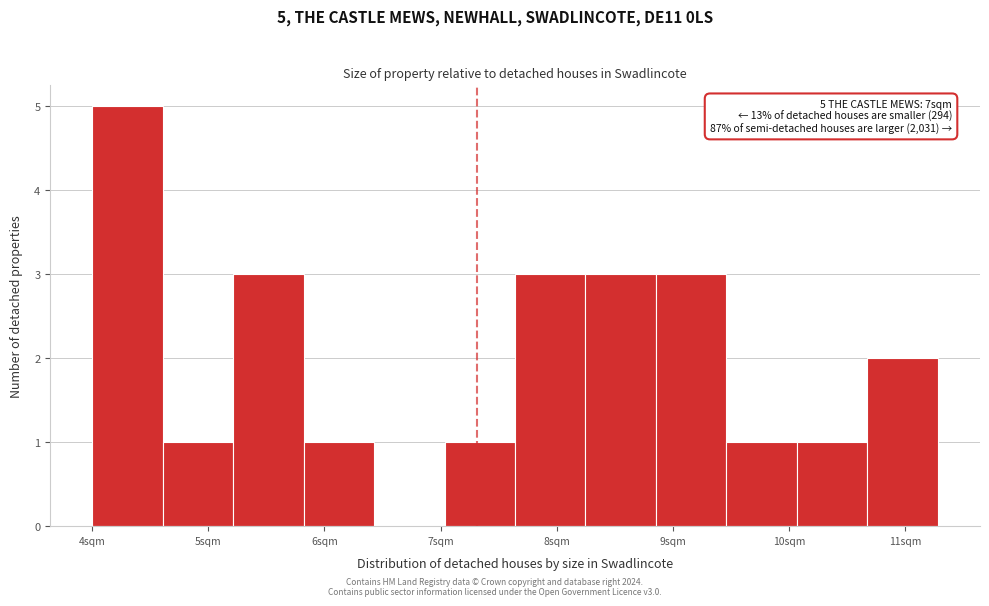

Over which range of the x-axis is the bar tallest?

4.0 to 4.6